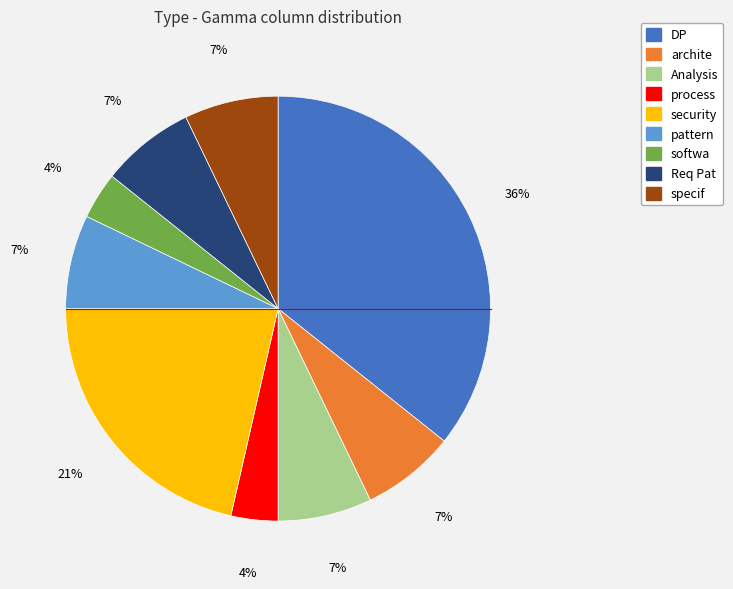

What is the ratio of the value at pattern to the value at Analysis?

1.0